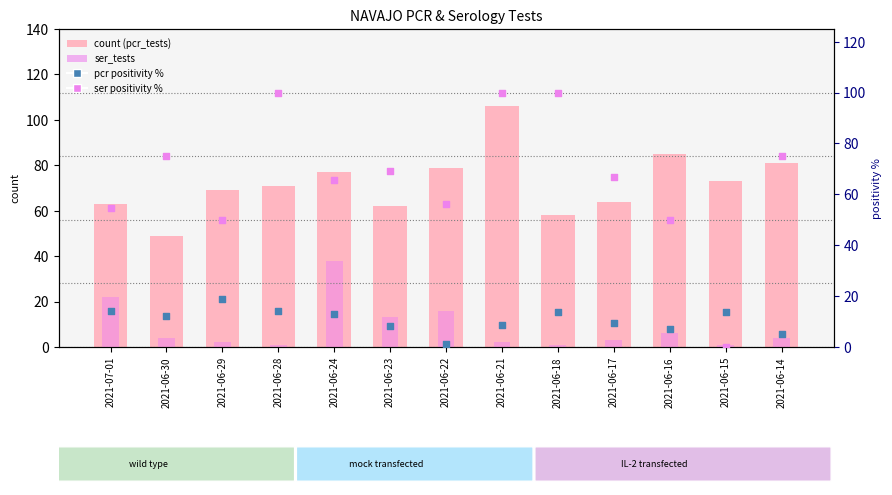

Is the value of pcr positivity % at 2021-06-23 greater than the value of ser positivity % at 2021-06-30?

No